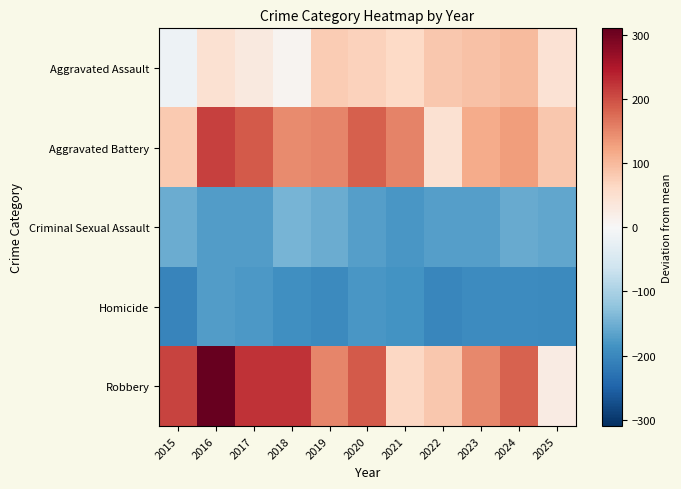

Between 2016 and 2017, which series saw the biggest shift?

Robbery